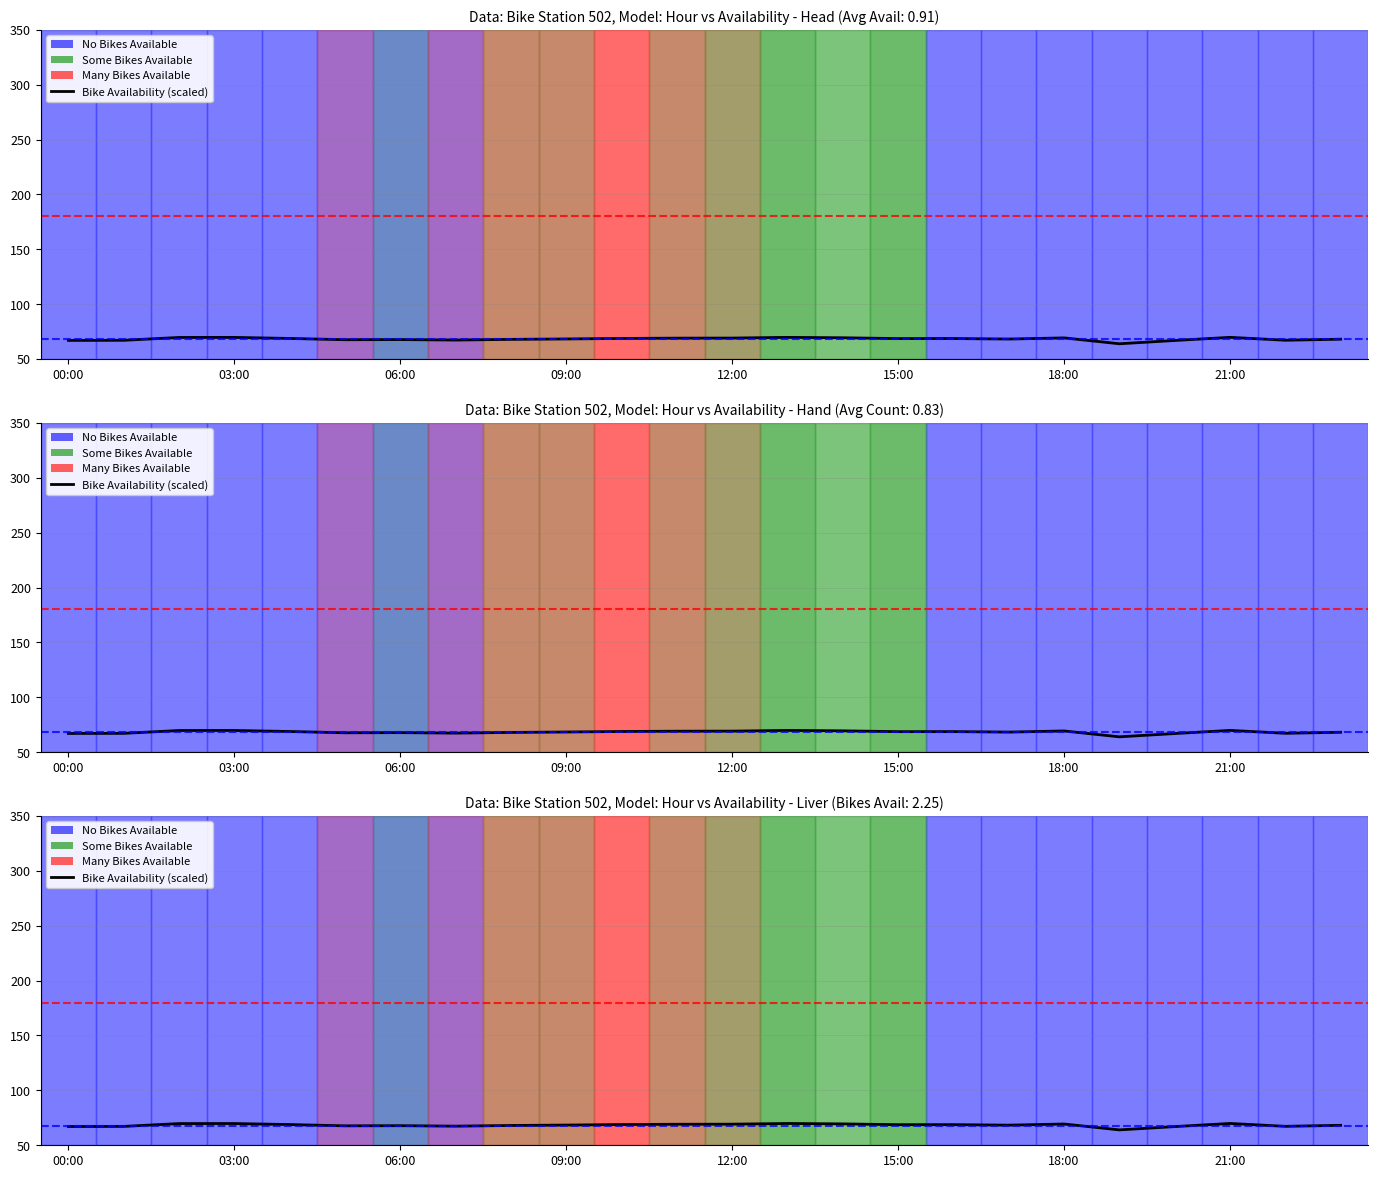

What is the ratio of the value at 11 to the value at 16?

1.0